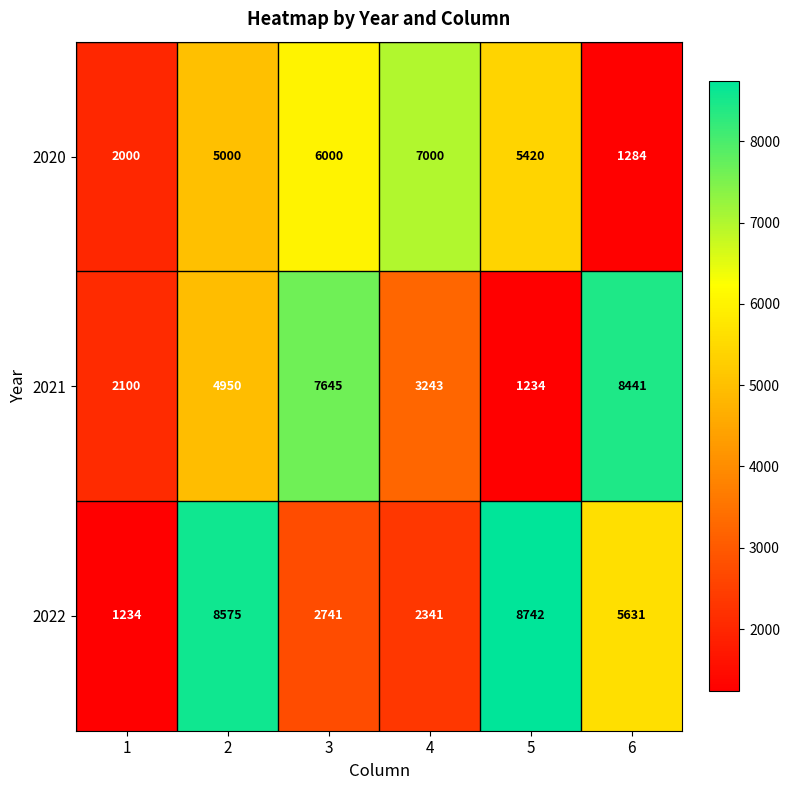

What is the spread (max minus min) of values at 5?

7508